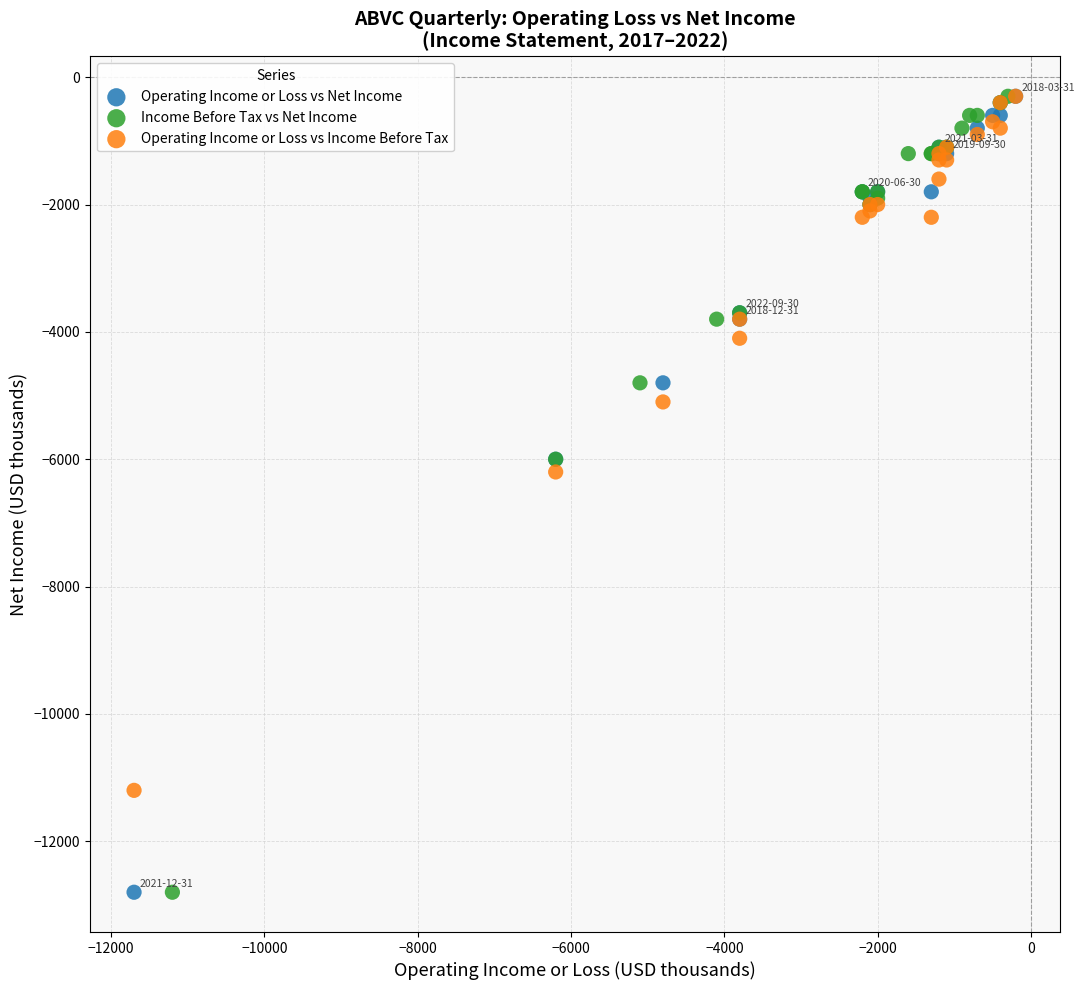

What are all the series names shown in the legend?

Operating Income or Loss vs Net Income, Income Before Tax vs Net Income, Operating Income or Loss vs Income Before Tax